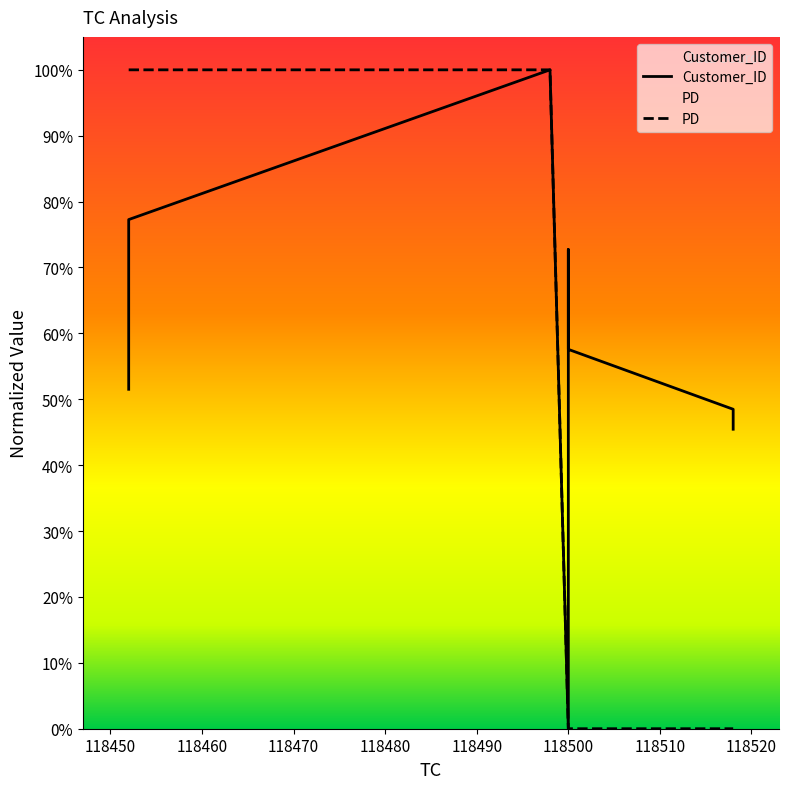

How many categories are shown in the chart?

8